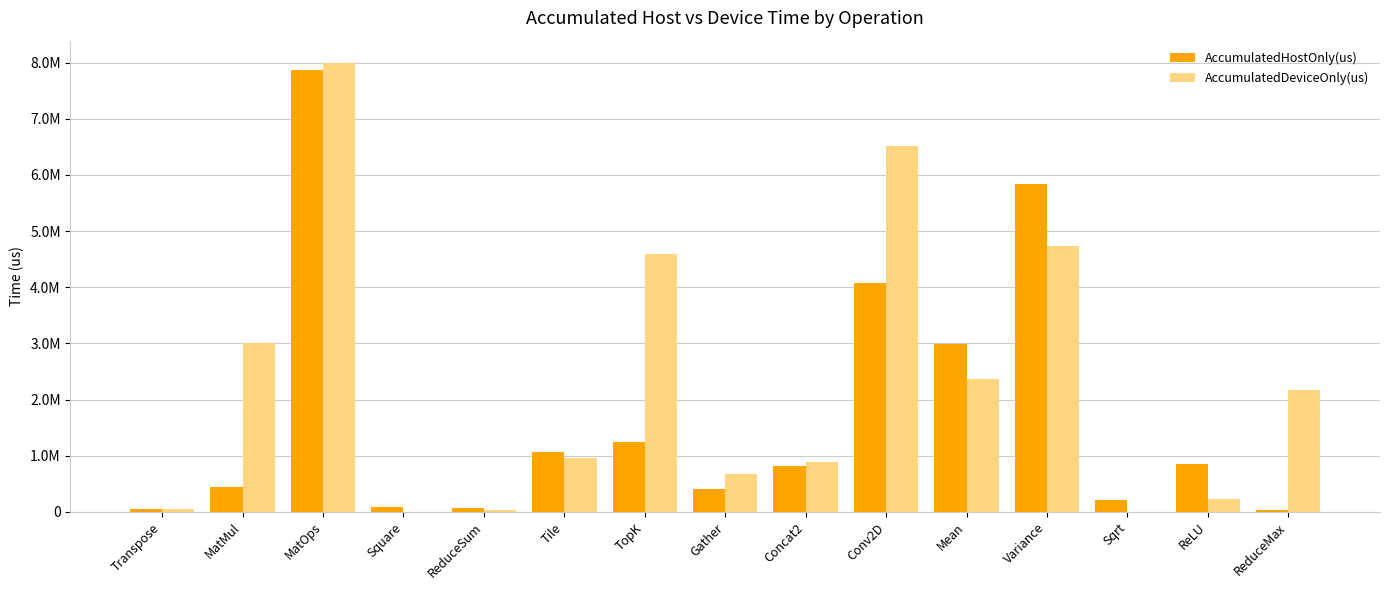

Which series has the largest range (max minus min)?

AccumulatedDeviceOnly(us)